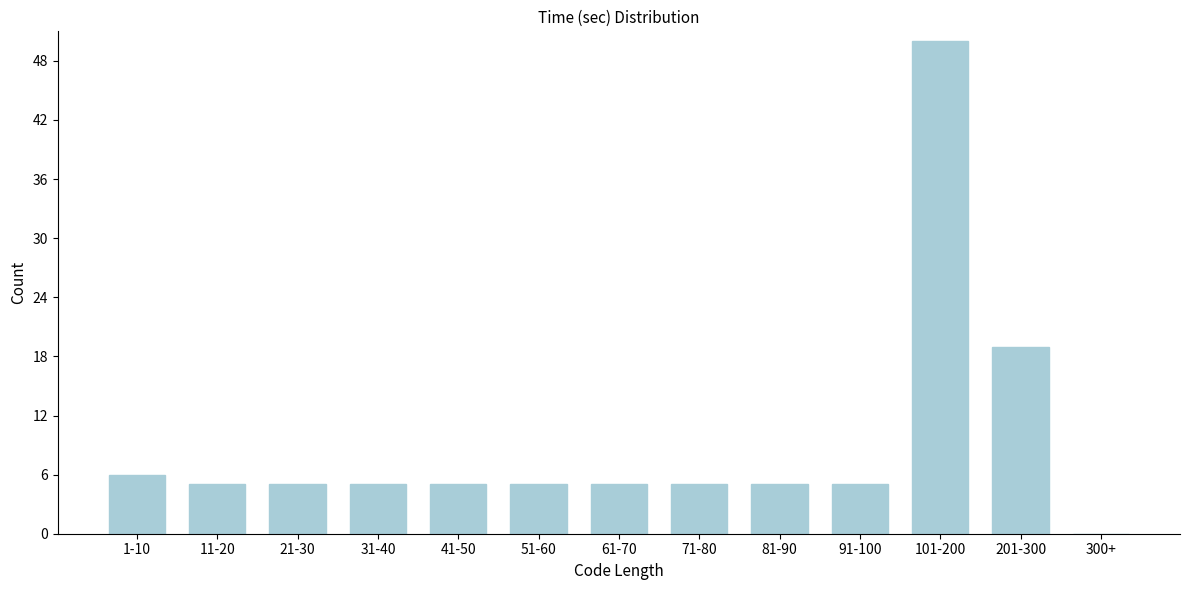

Reading left to right, extract all data points from this chart.

1-10=6	11-20=5	21-30=5	31-40=5	41-50=5	51-60=5	61-70=5	71-80=5	81-90=5	91-100=5	101-200=50	201-300=19	300+=0